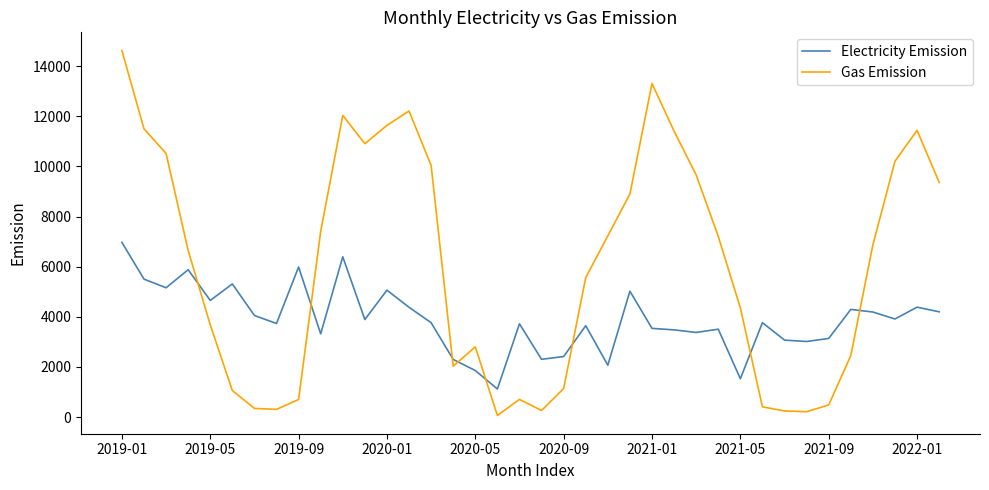

What is the minimum value shown in the chart?

61.5